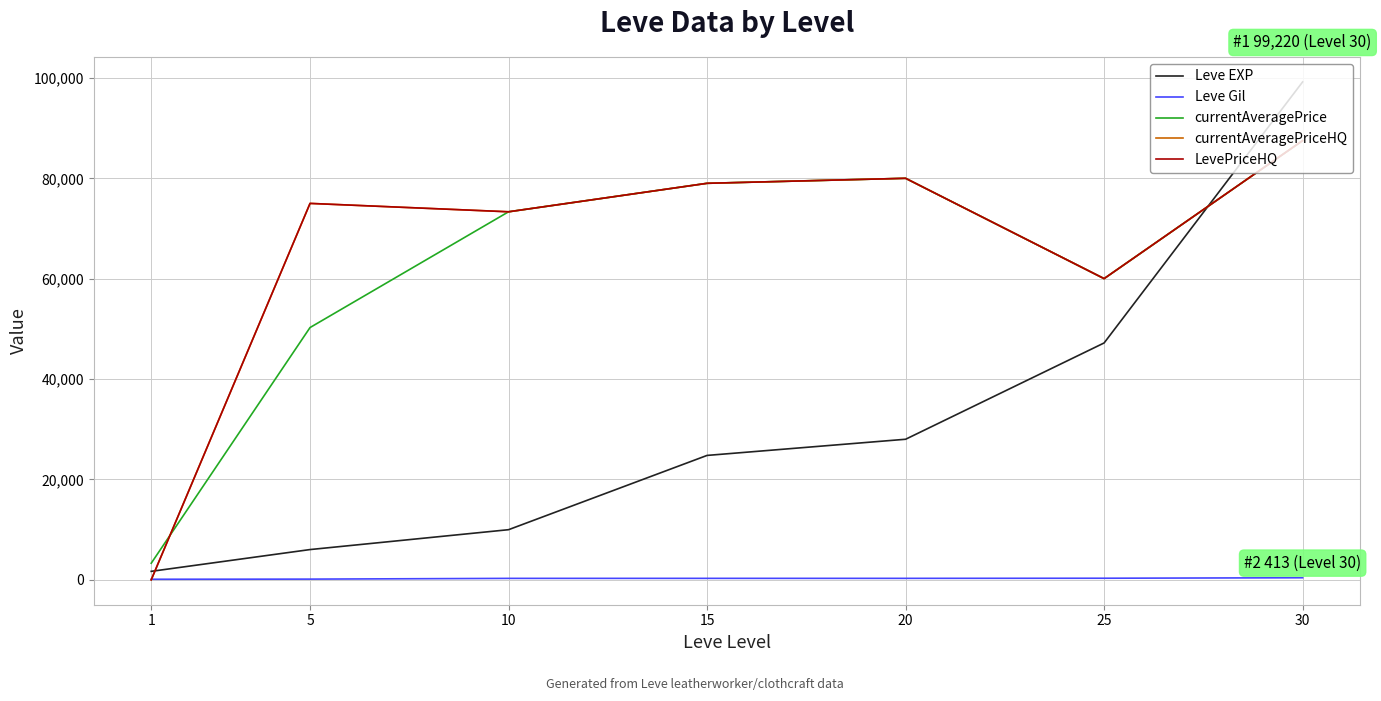

True or false: Leve Gil and currentAveragePriceHQ cross at least once.

True